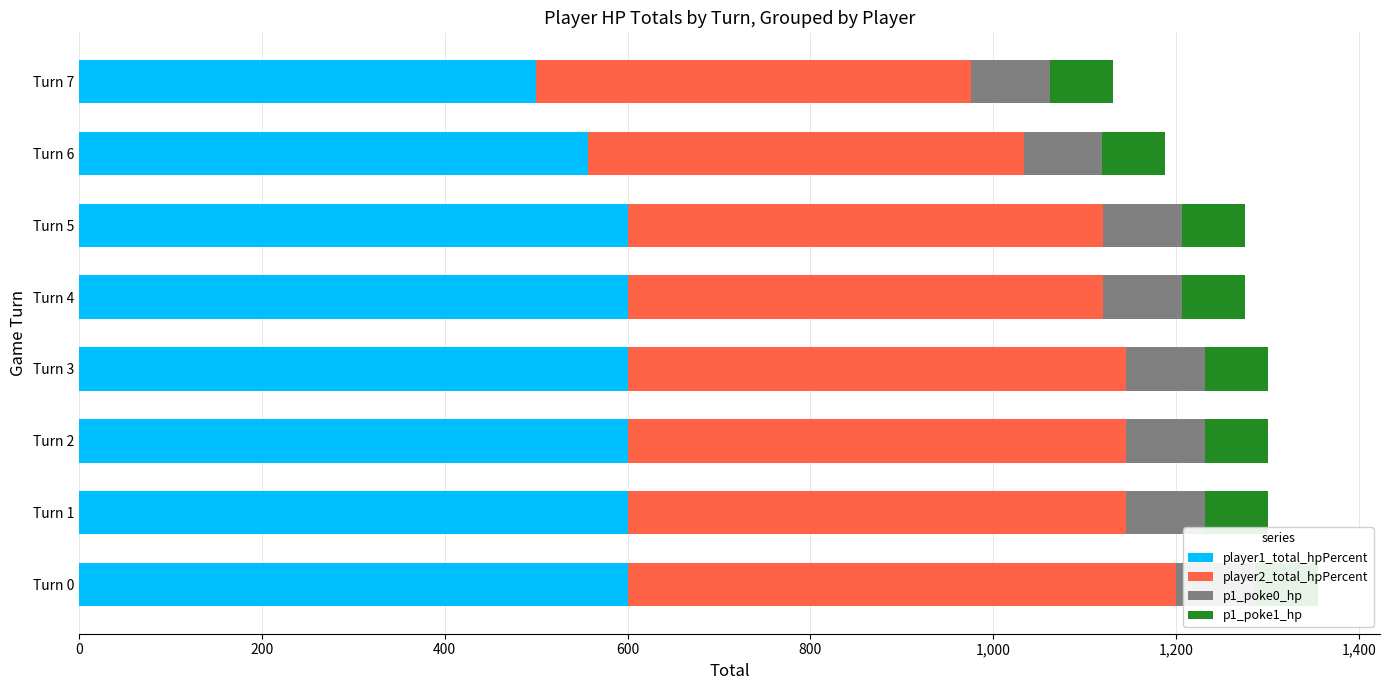

Which series changed the most between 400 and 600?

player1_total_hpPercent